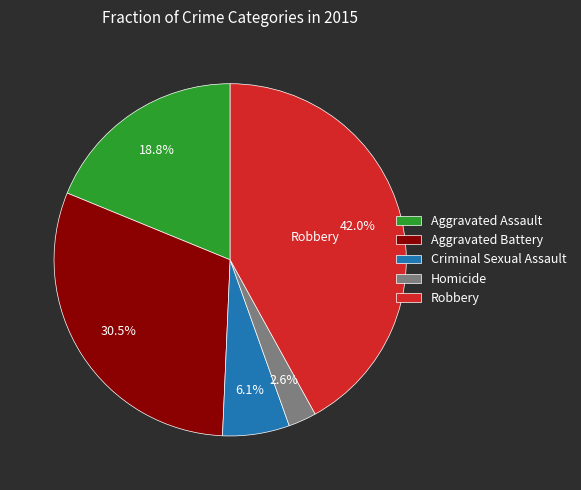

How much of the chart is everything except Robbery?

58.0%